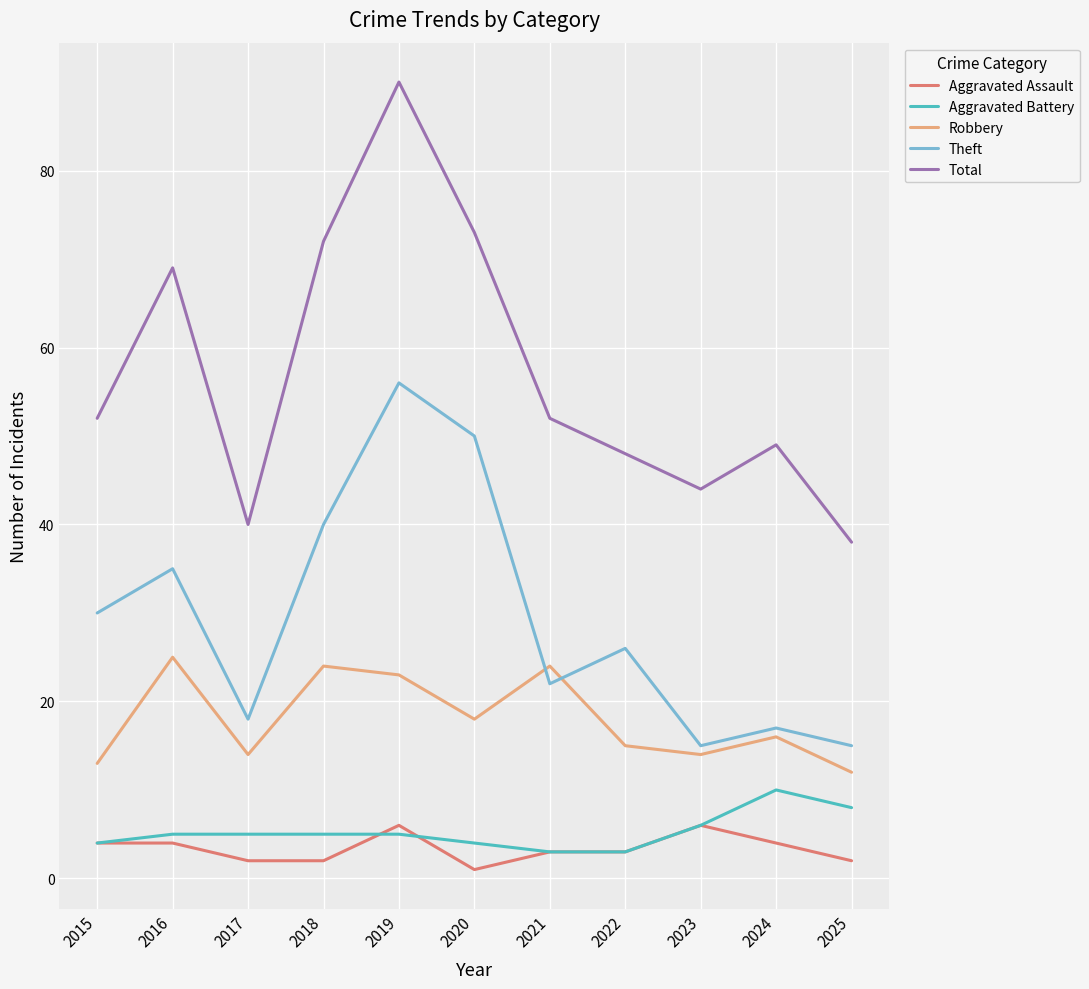

At which category is the sum across all series the highest?

2019